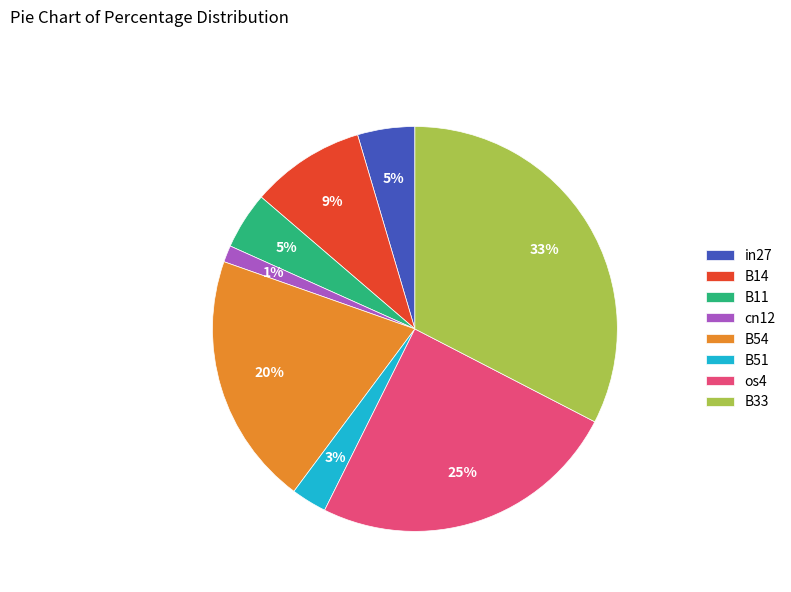

Which has a higher value, B11 or cn12?

B11